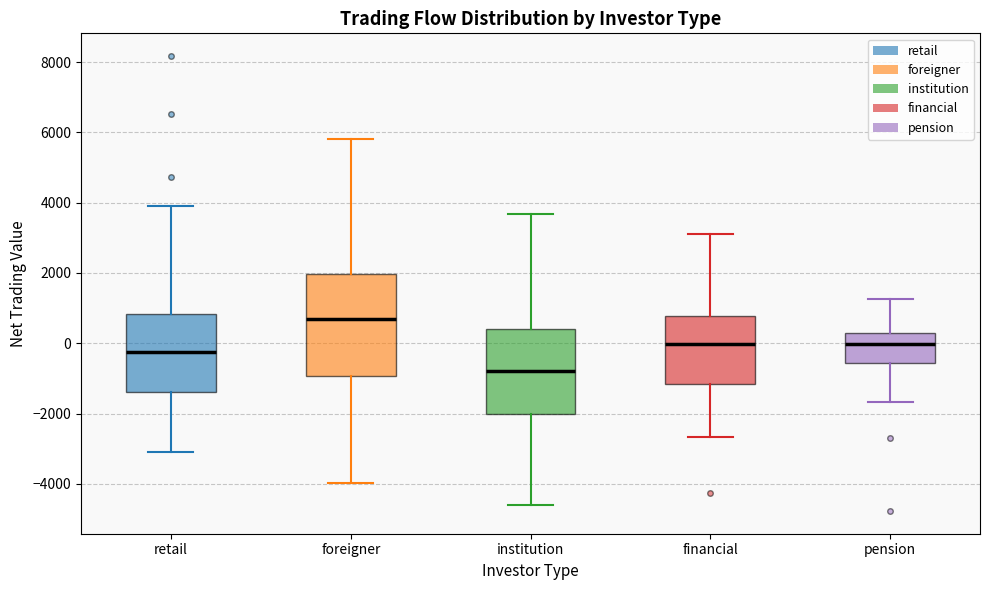

Comparing the boxes themselves (not the whiskers), which one is the tallest?

foreigner